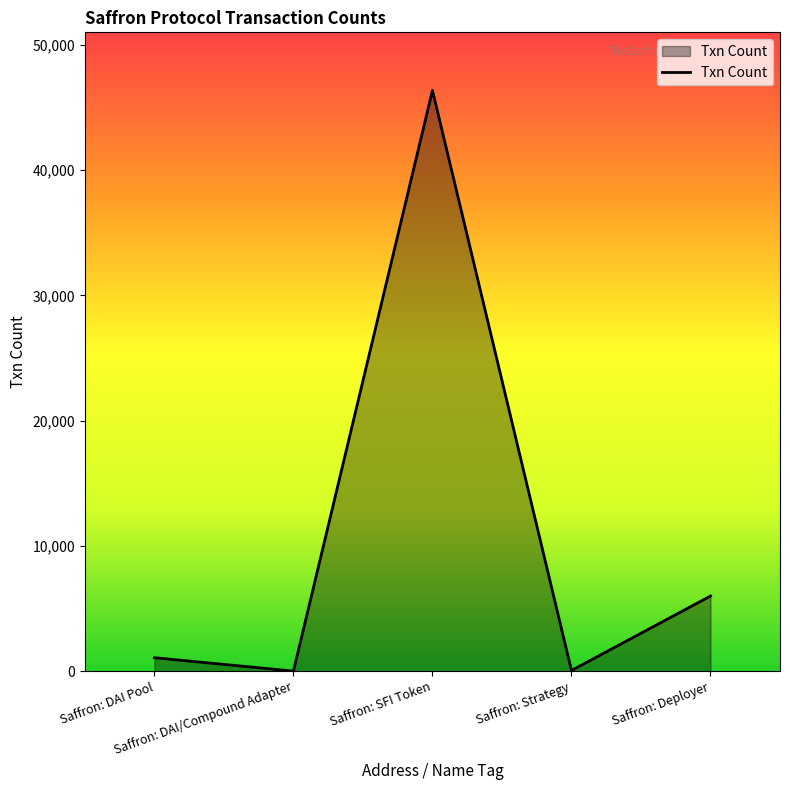

How many lines are shown in the chart?

1